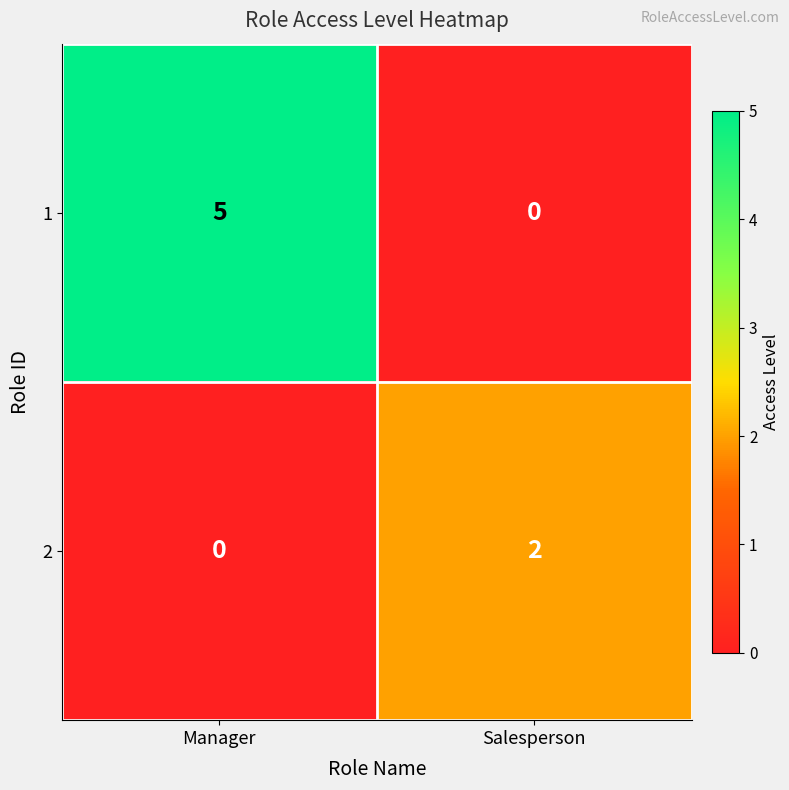

How many positive values does the 1 series have?

1